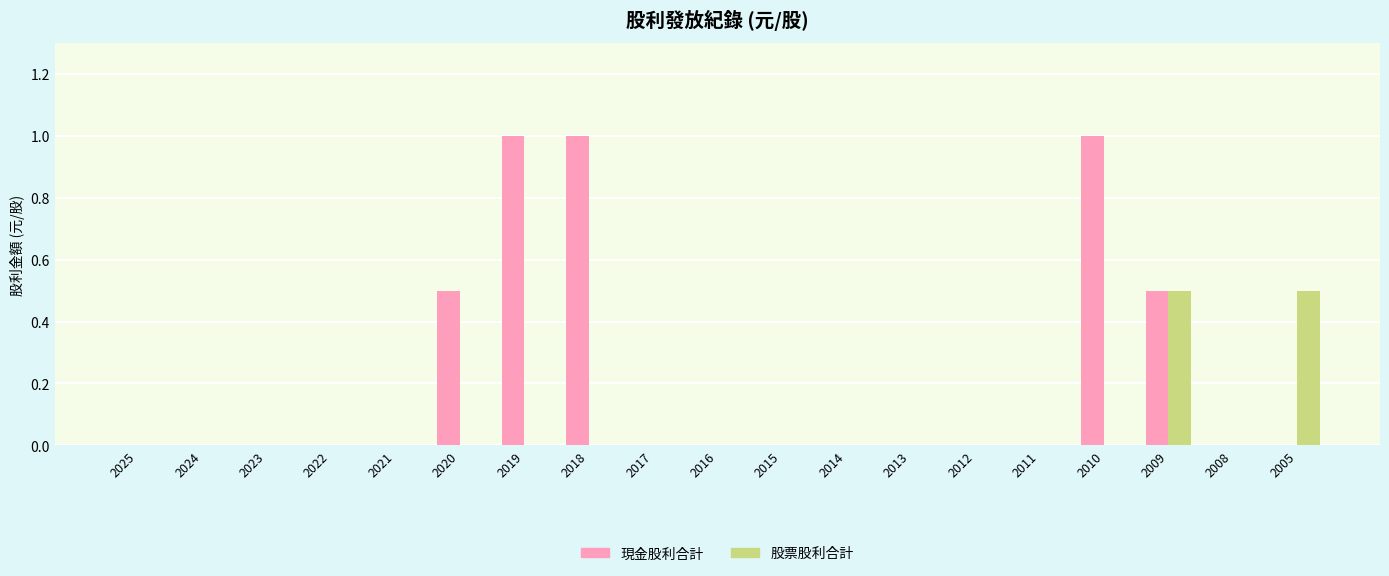

Are the bars horizontal?

No